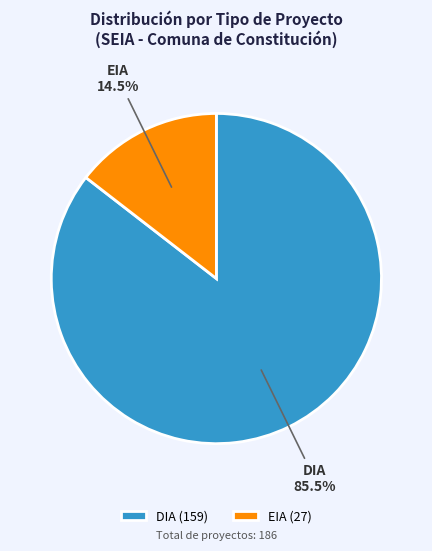

How much of the chart is everything except EIA?

85.5%